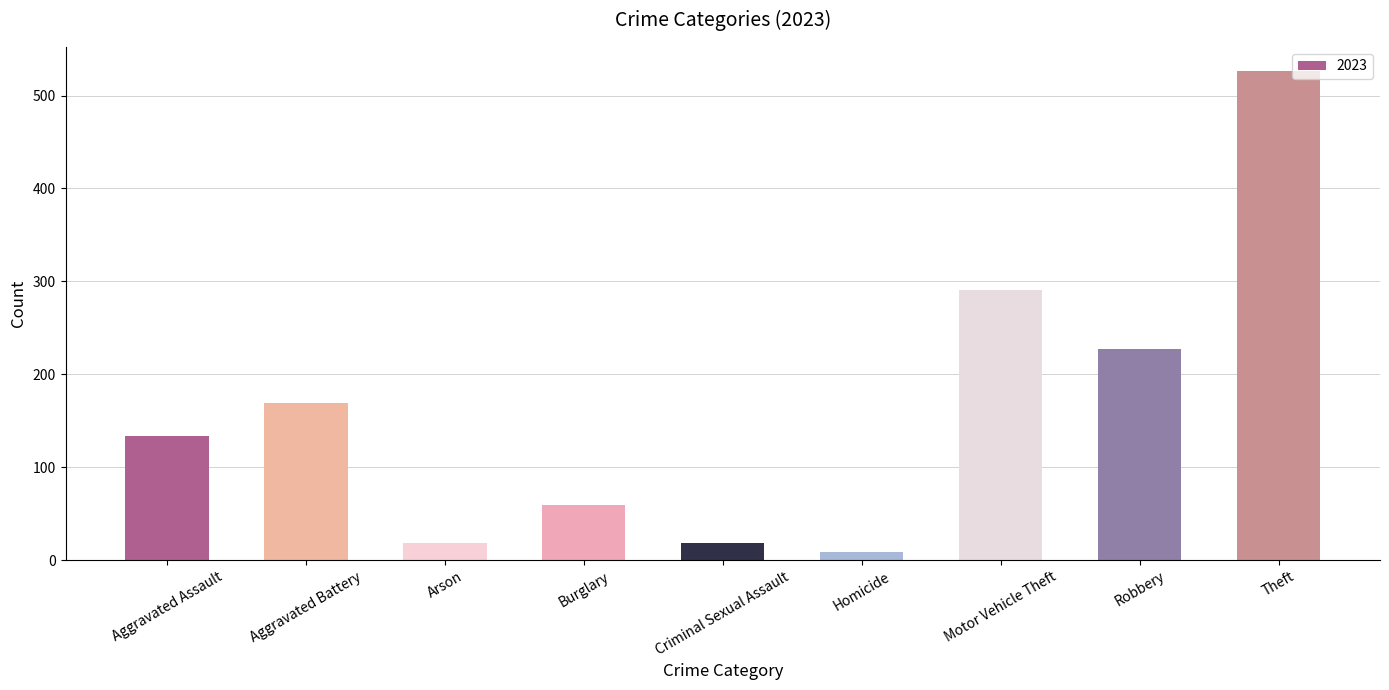

Which label corresponds to the smallest value in the chart?

Homicide